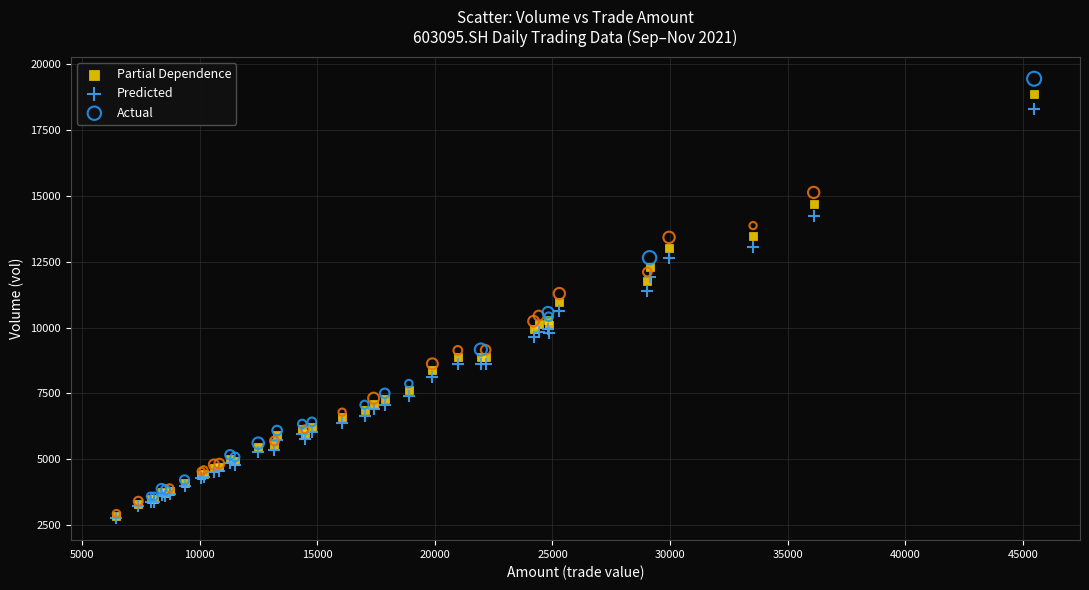

Which series contains the highest Y value?

Actual